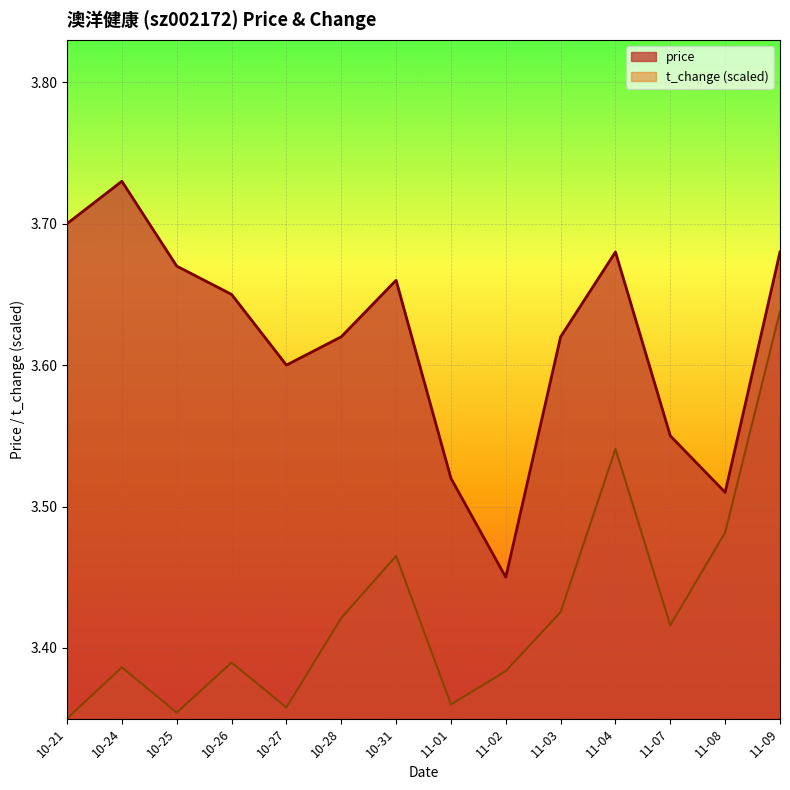

At which label is t_change closest to 3?

10-21